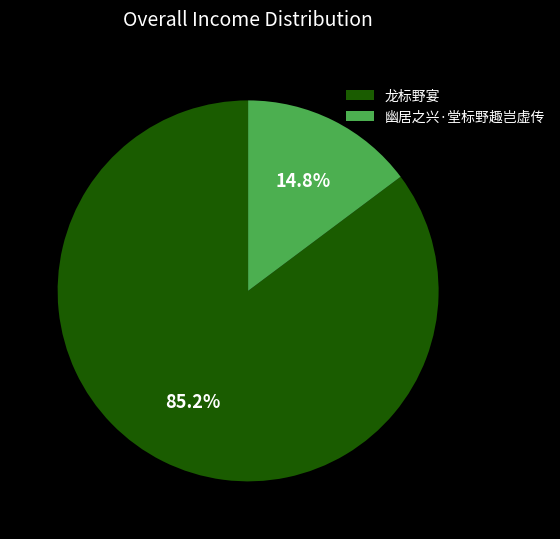

Rank the categories by value from highest to lowest.

龙标野宴, 幽居之兴·堂标野趣岂虚传